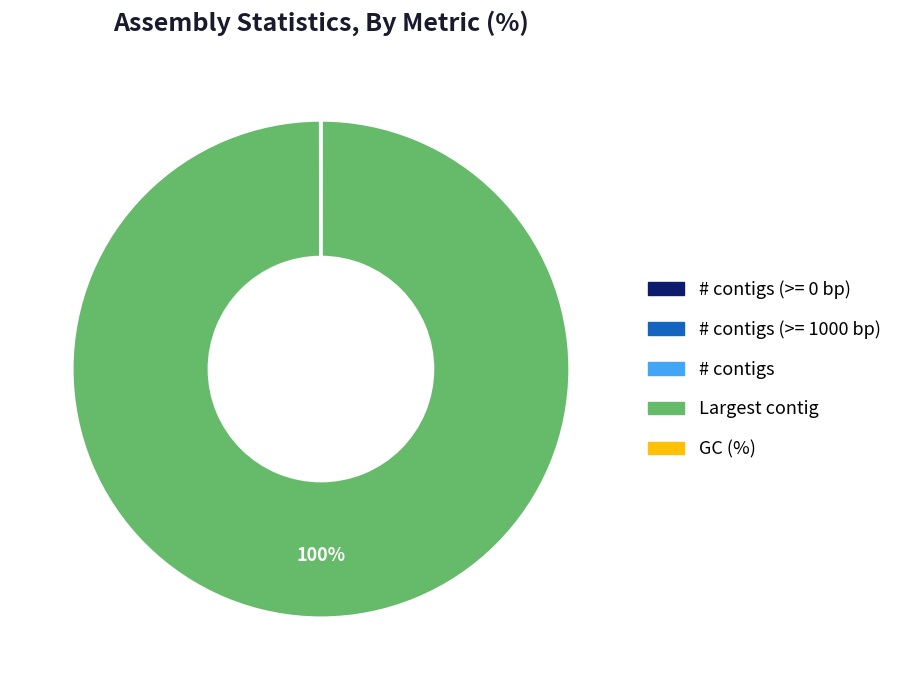

To the nearest percent, what is the difference between the largest and smallest slice percentages?

100%